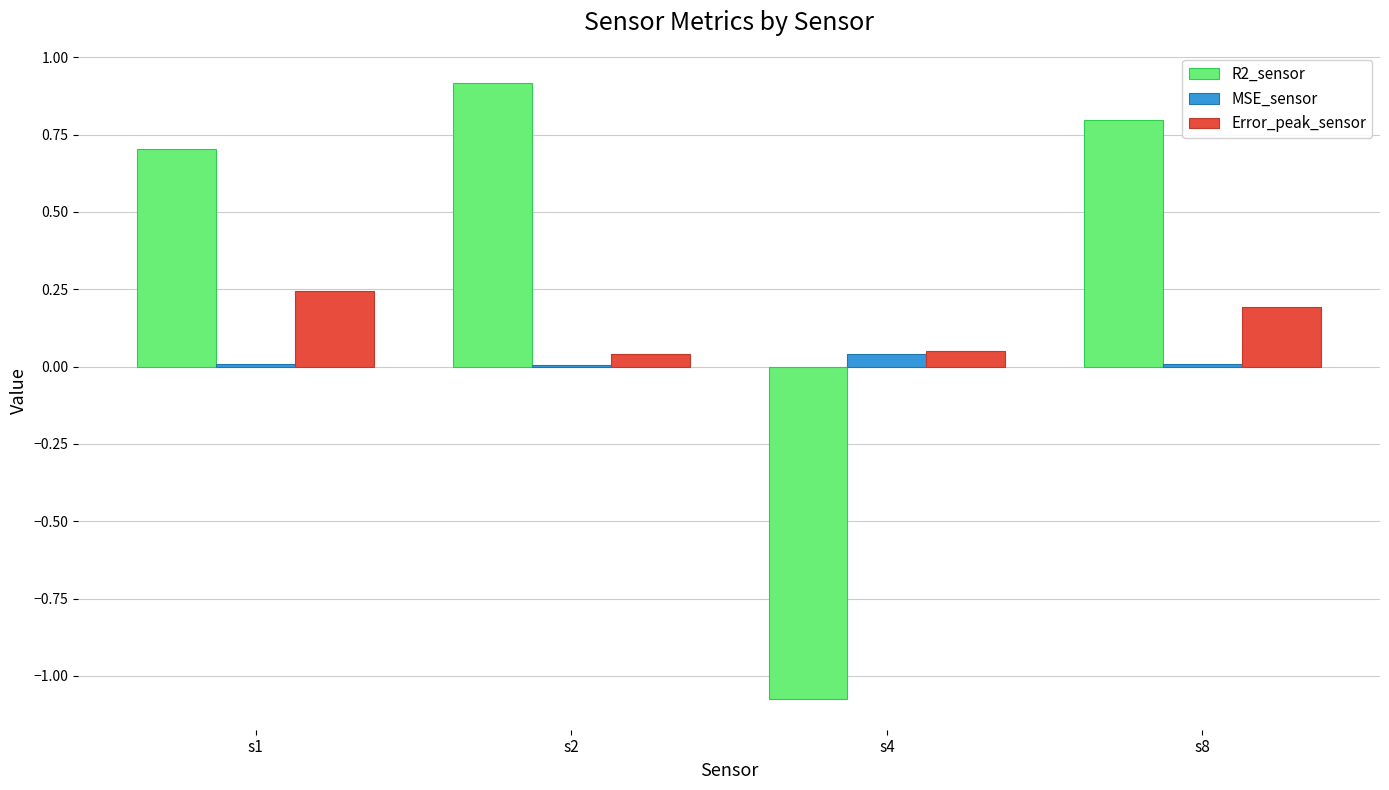

The R2_sensor series shows 0.7 at s1. True or false?

True